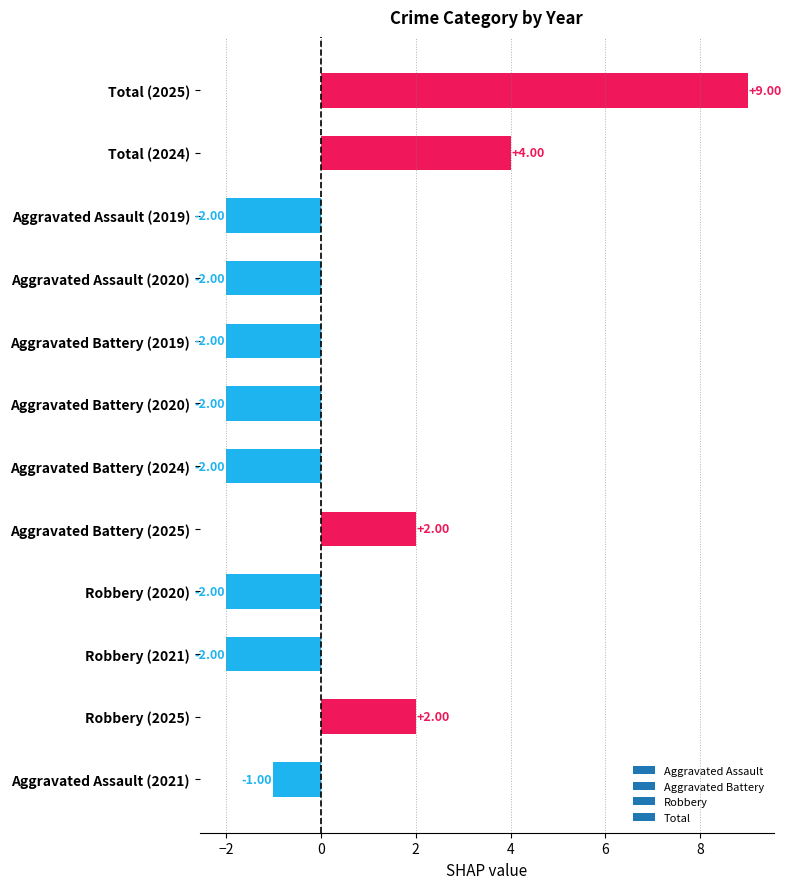

What is the difference between the maximum and minimum values?

11